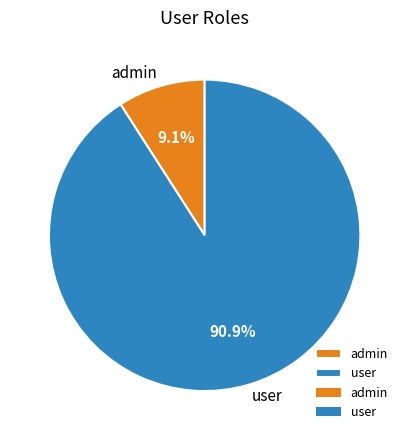

The user slice represents 91% of the pie. True or false?

True